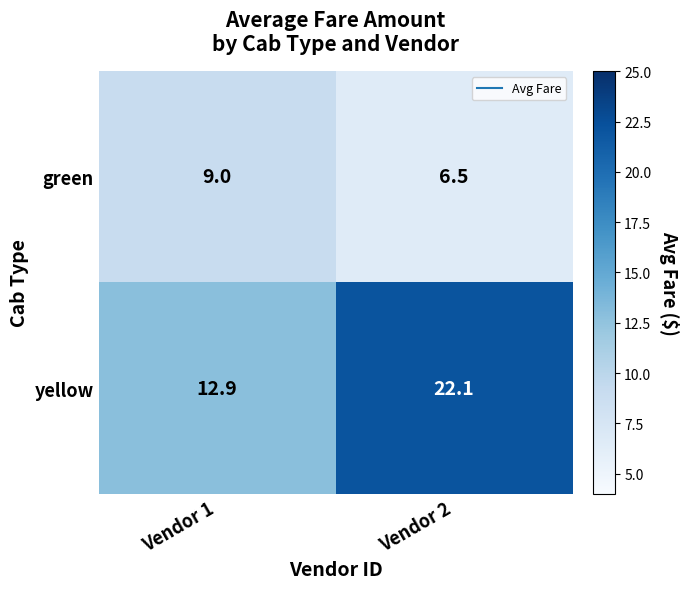

Which series has the largest range (max minus min)?

yellow